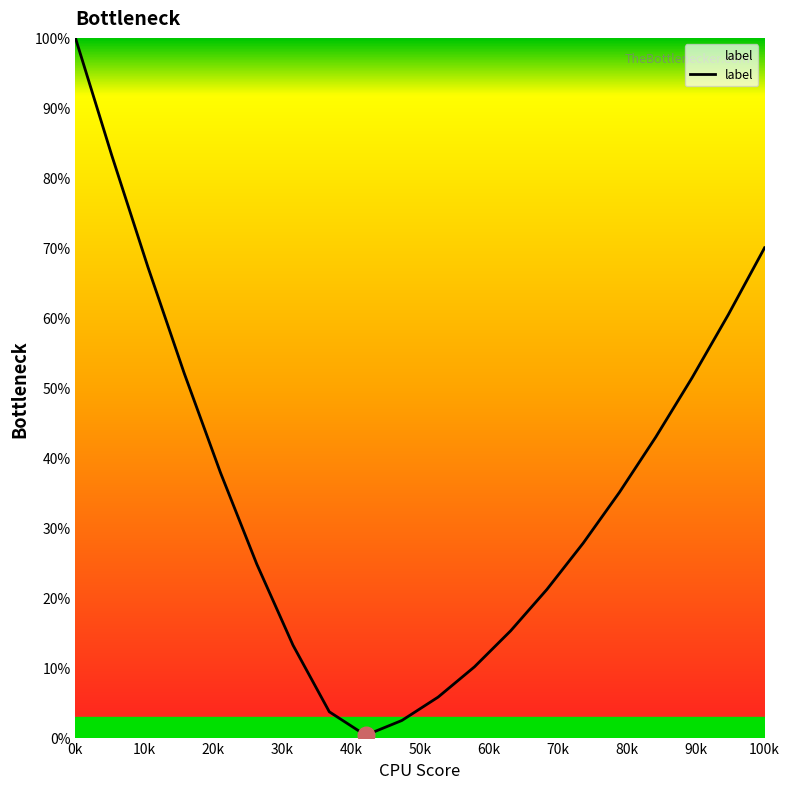

What is the difference between the maximum and minimum values?

99.7